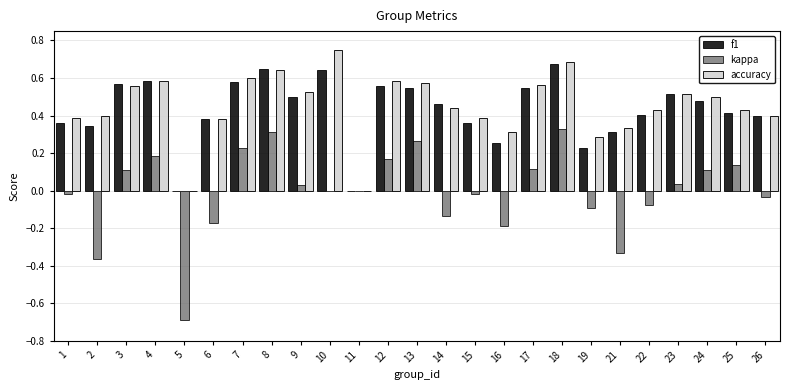

How many categories are shown in the chart?

25